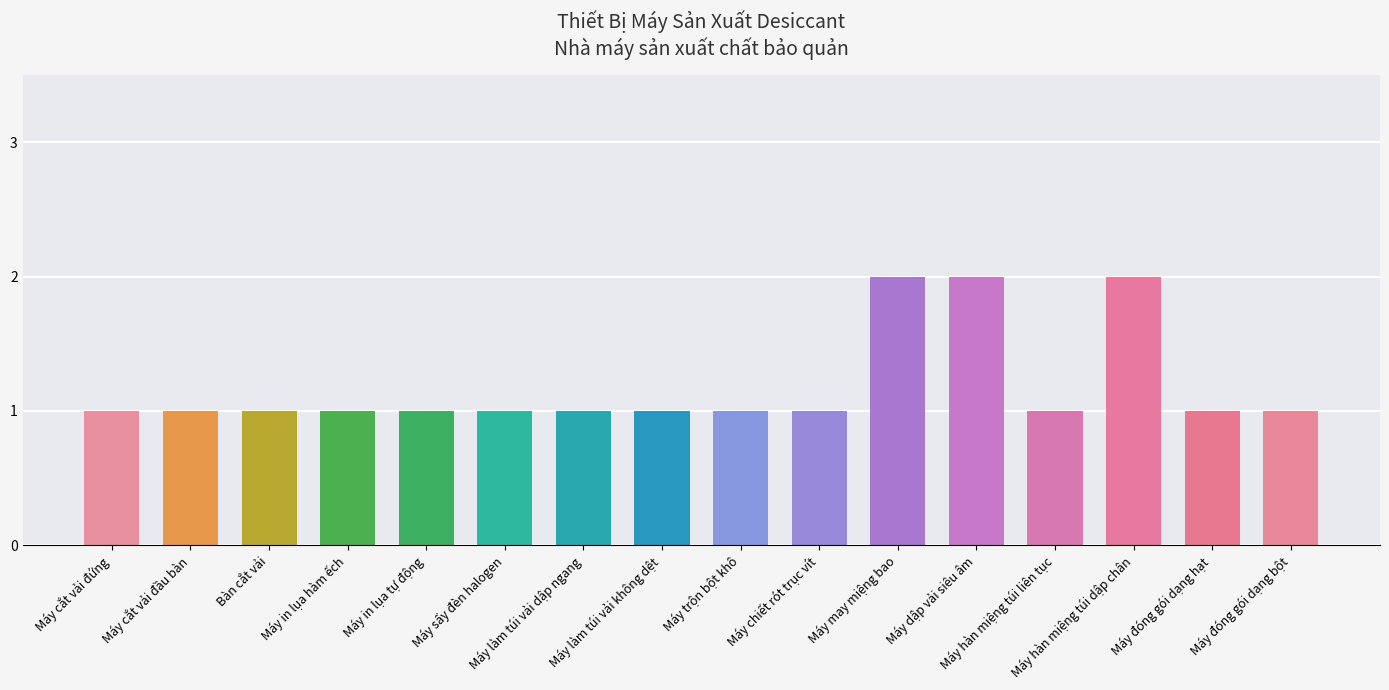

What is the sum of all values?

19